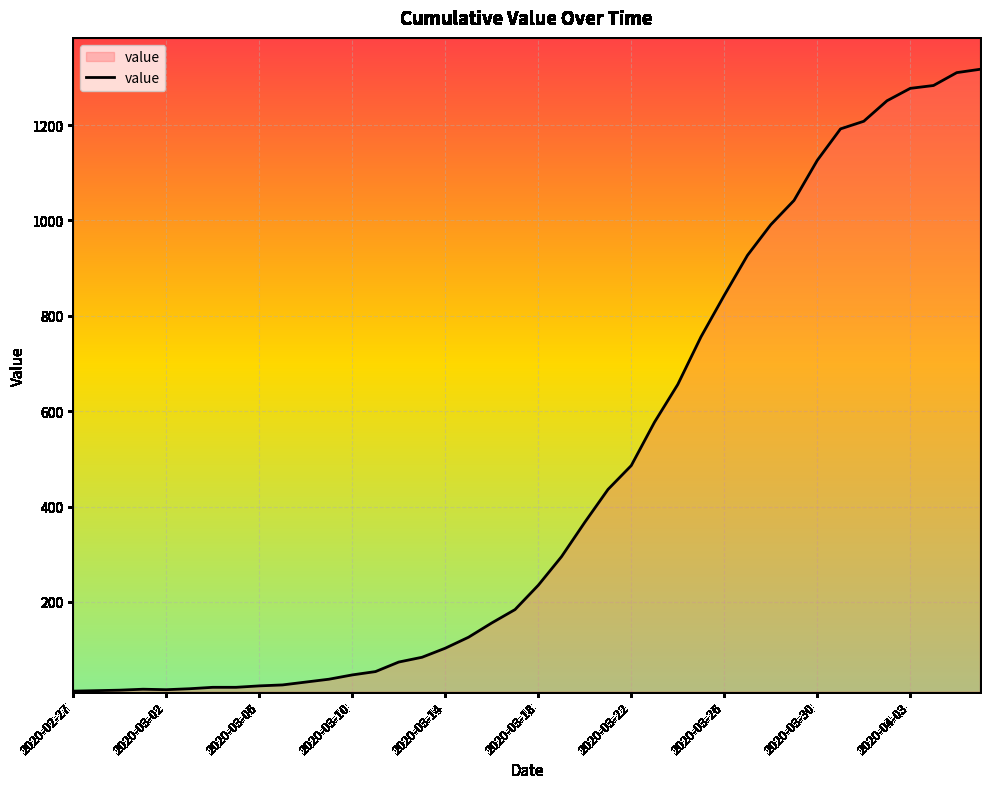

What is the maximum value shown in the chart?

1317